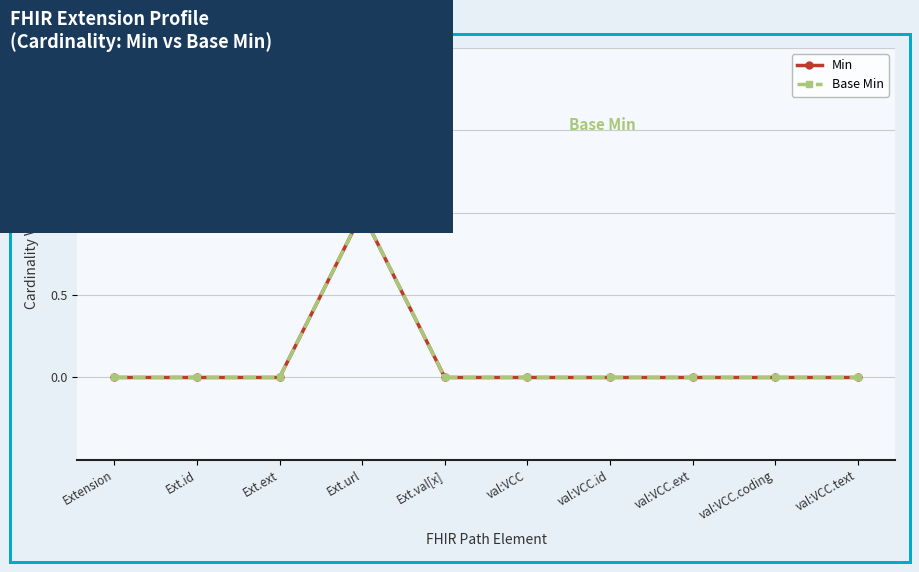

Reading left to right, extract all data points from this chart.

Min: 0	0	0	1	0	0	0	0	0	0
Base Min: 0	0	0	1	0	0	0	0	0	0